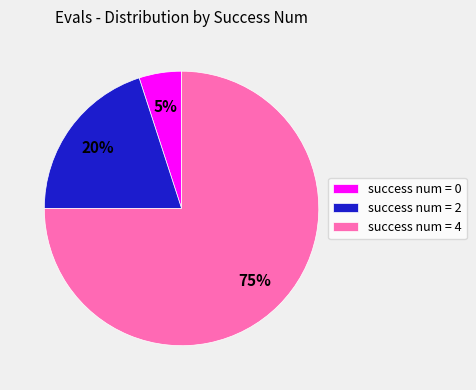

Is the sum of success num = 4 and success num = 2 greater than half?

Yes